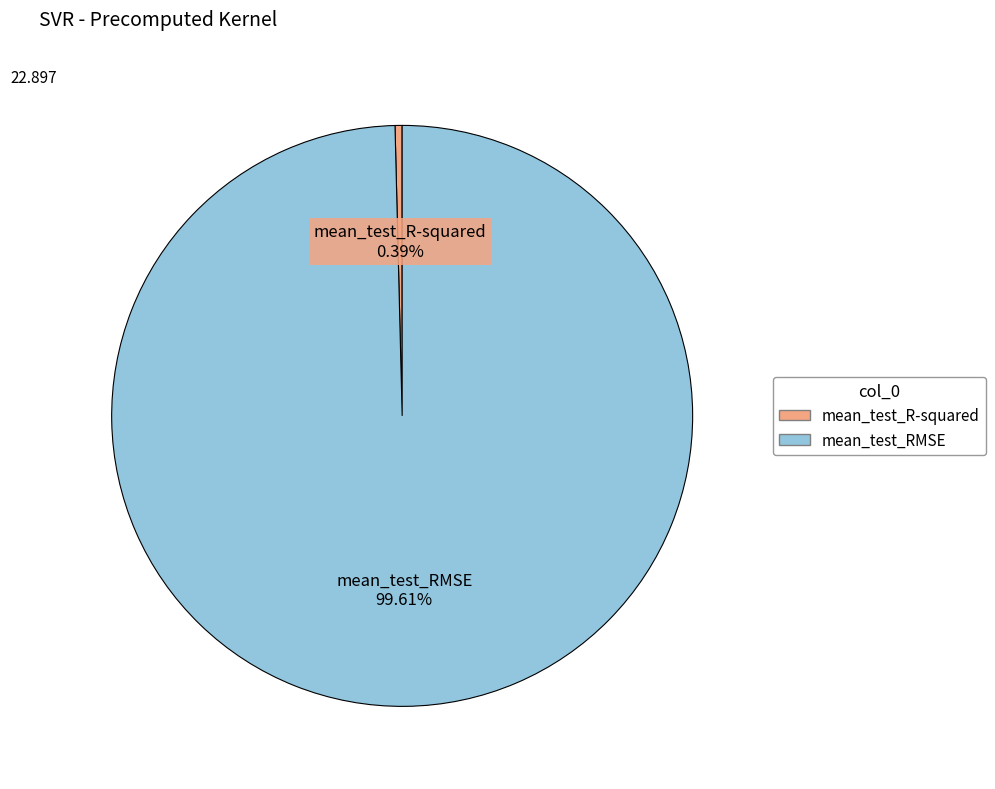

True or false: mean_test_R-squared accounts for 0% of the total.

True